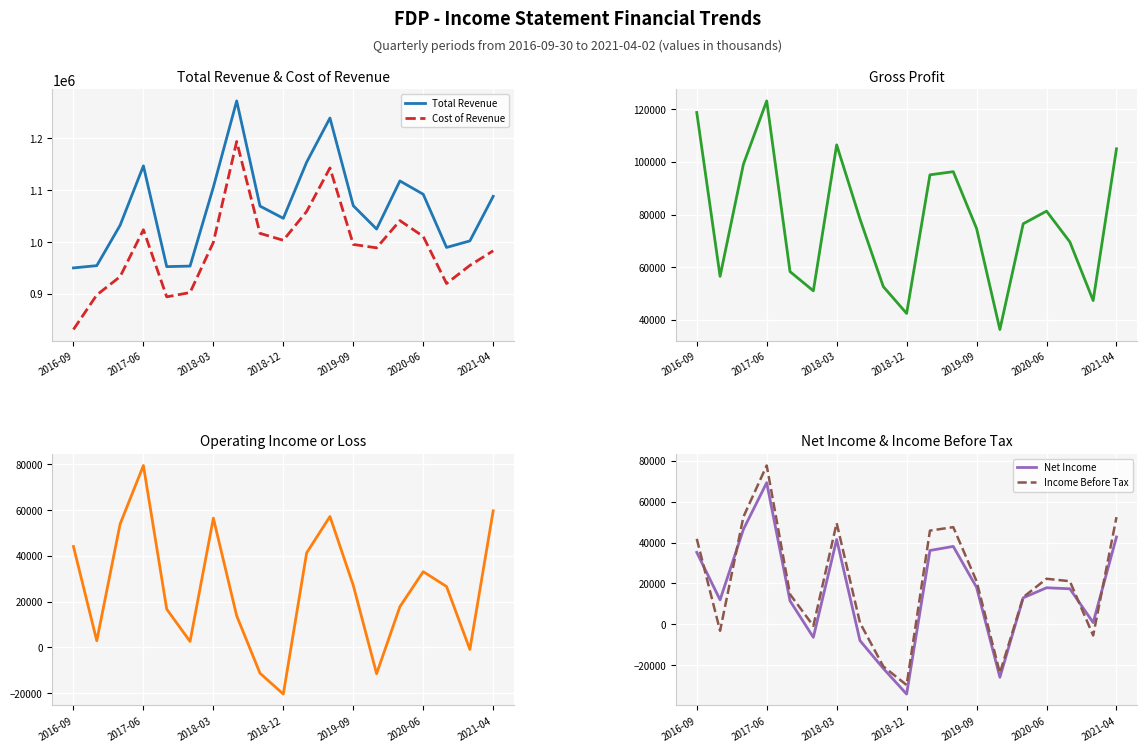

In Total Revenue, how many points are higher than both neighbors (excluding endpoints)?

4